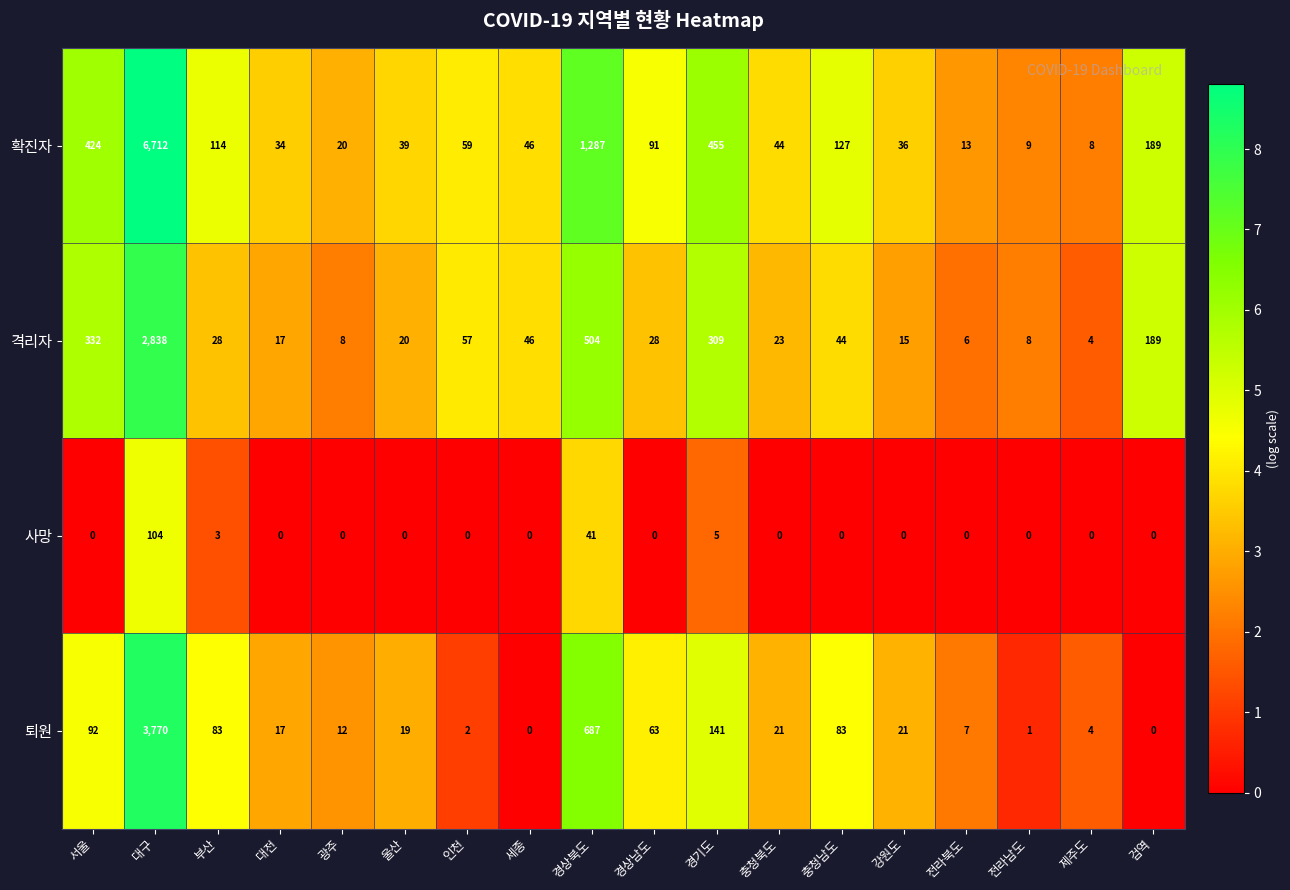

Which category has the lowest value in the 확진자 series?

제주도